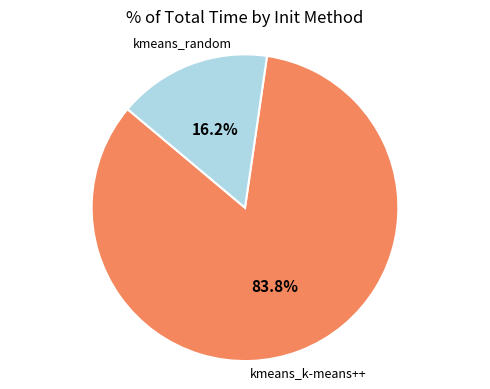

Approximately how many times larger is the value at kmeans_random compared to kmeans_k-means++?

0.2